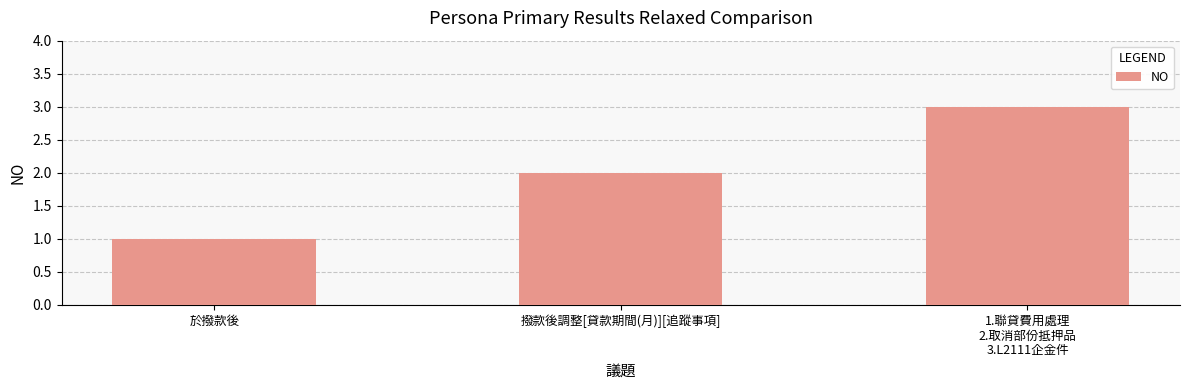

Rank the categories by value from lowest to highest.

於撥款後, 撥款後調整[貸款期間(月)][追蹤事項], 1.聯貸費用處理
2.取消部份抵押品
3.L2111企金件